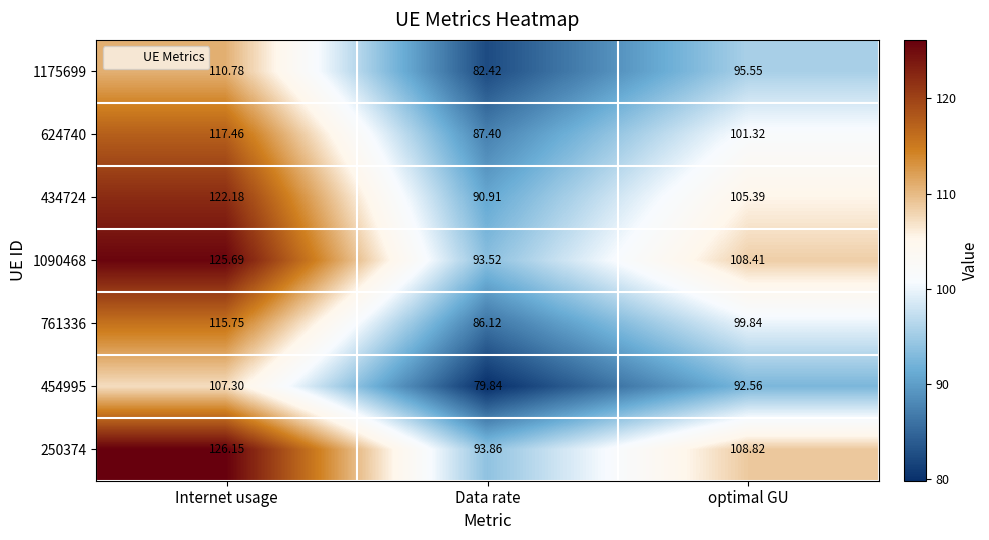

What is the greatest value displayed?

126.2